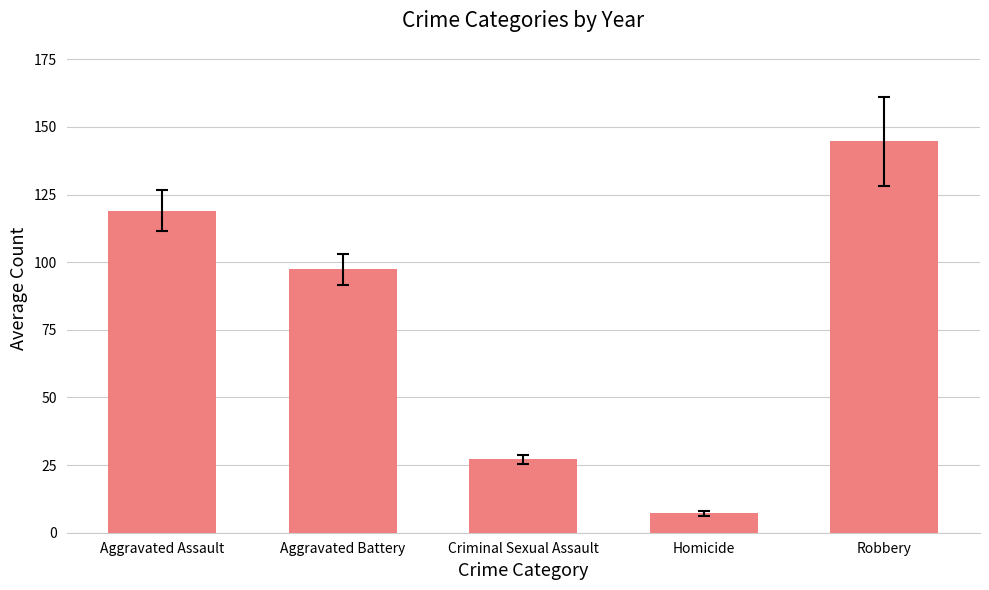

The value at Robbery is 144.6. True or false?

True